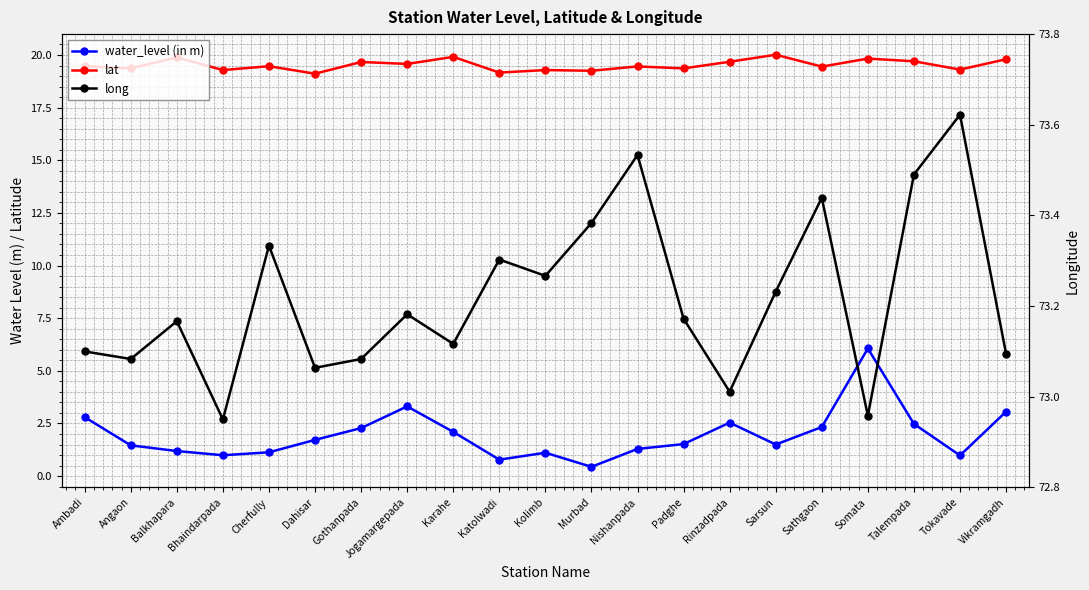

Rank the series by their average value, from highest to lowest.

long, lat, water_level (in m)